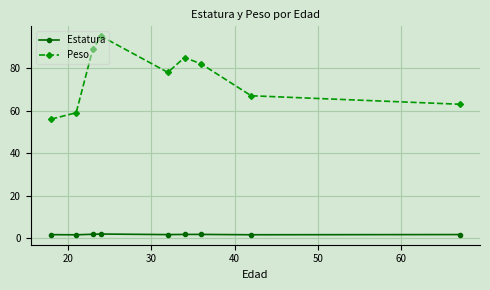

What is the sum of all Estatura values?

15.3